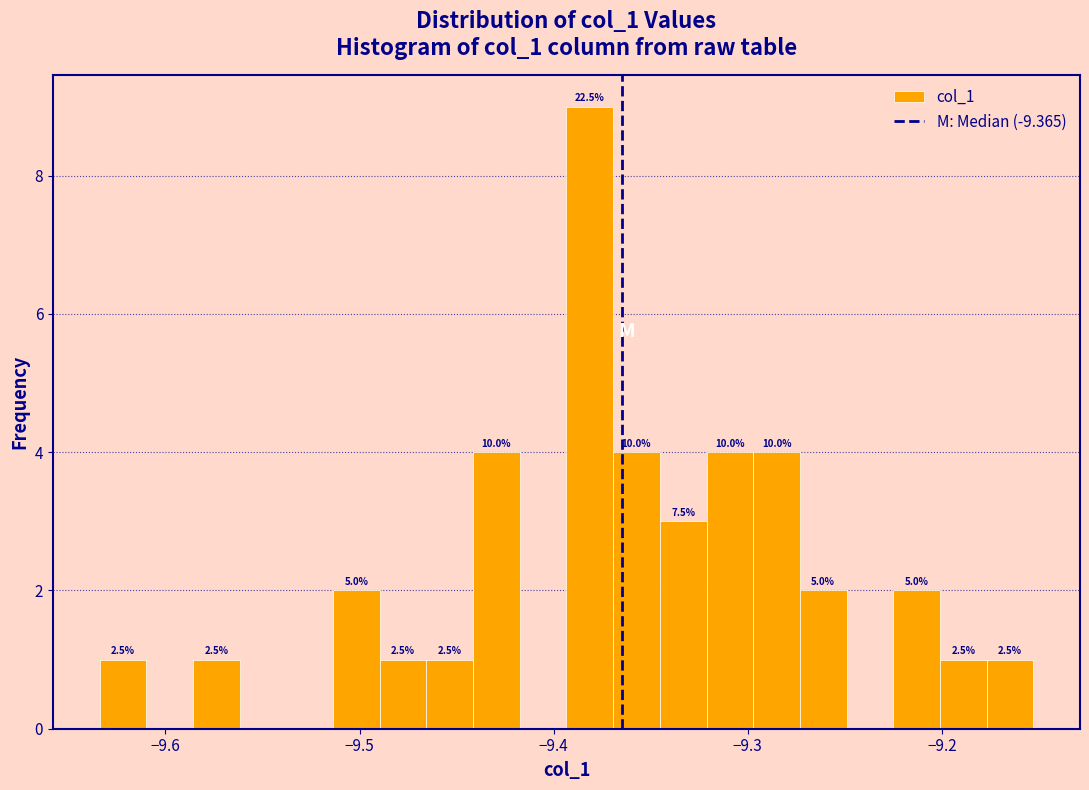

Read against the x-axis, roughly where is the centre of the tallest bar?

-9.38